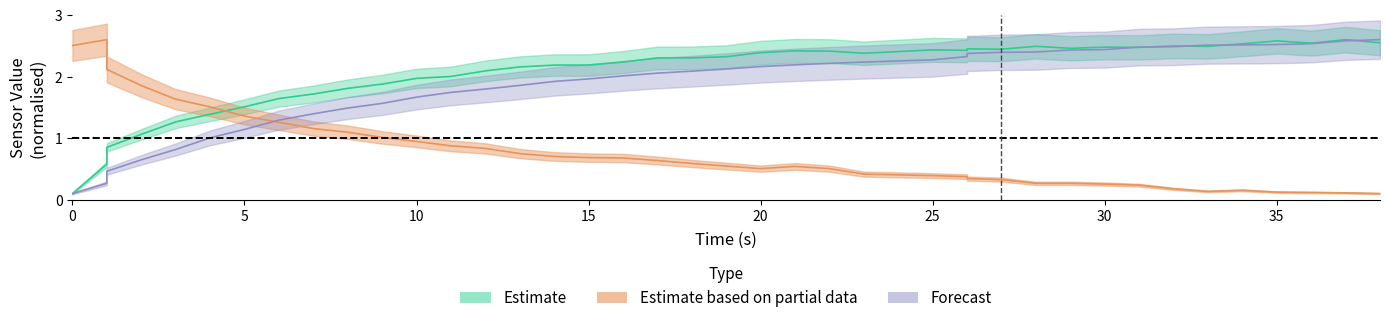

At how many categories does at least one series exceed 0?

40